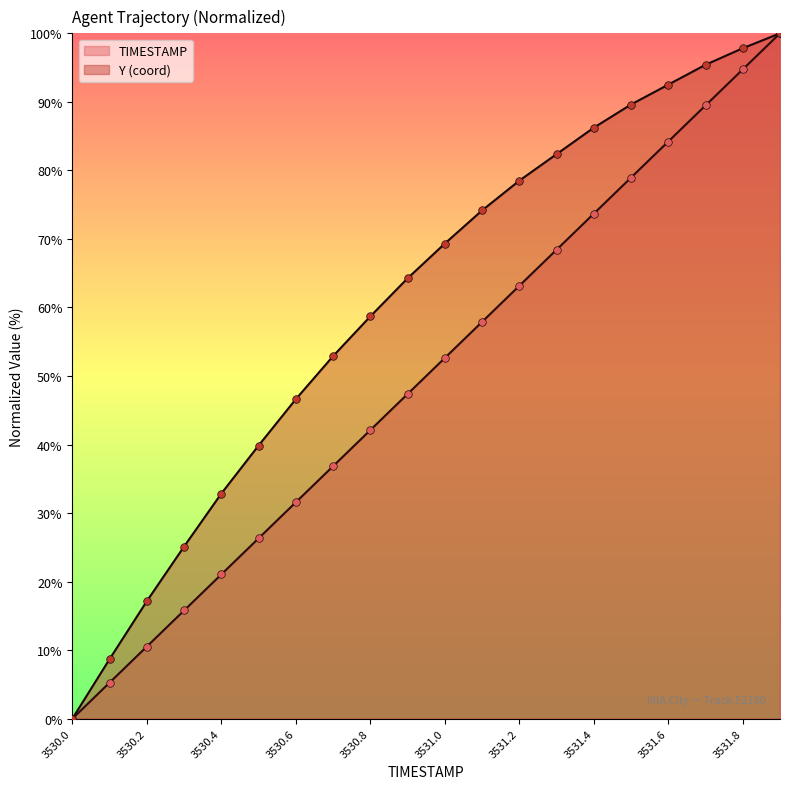

What are all the series names shown in the legend?

TIMESTAMP, Y (coord)